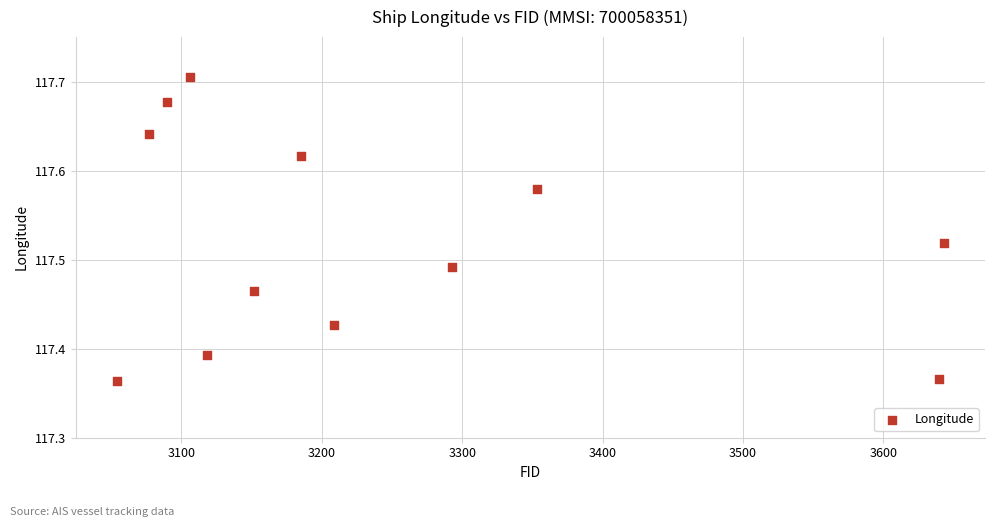

What is the range of X values (max minus min)?

589.0